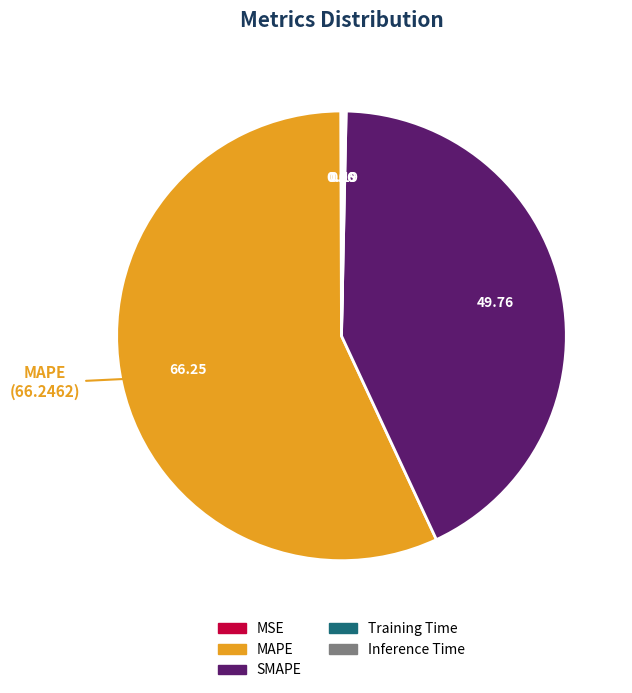

Combined, do SMAPE and MAPE account for over 50%?

Yes